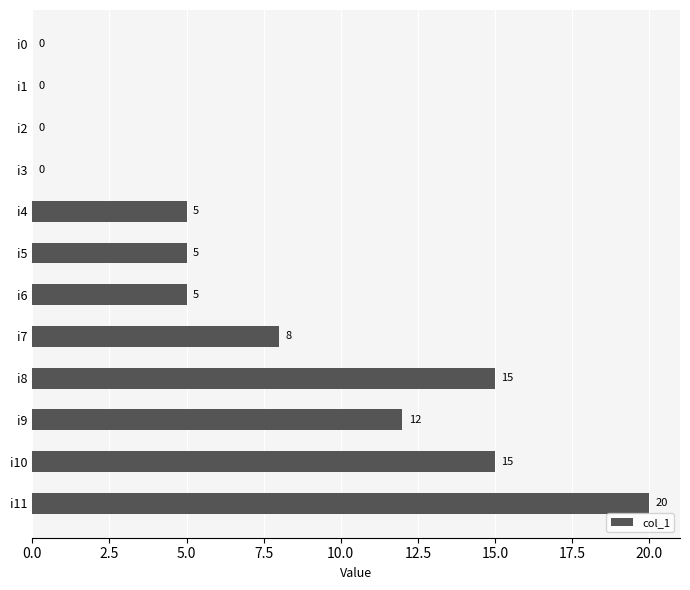

What is the approximate value at i11?

20